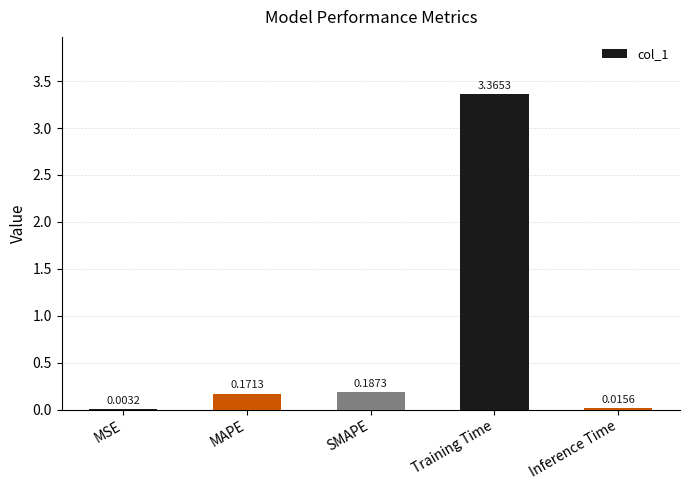

Where is the data nearest to the value 1?

SMAPE